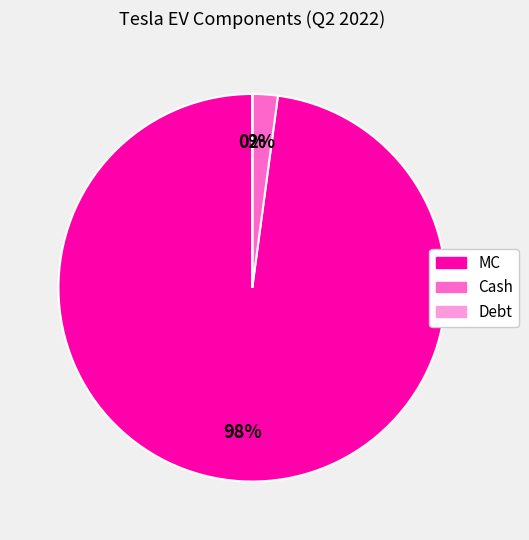

Do Cash and MC together represent more than half of the pie?

Yes